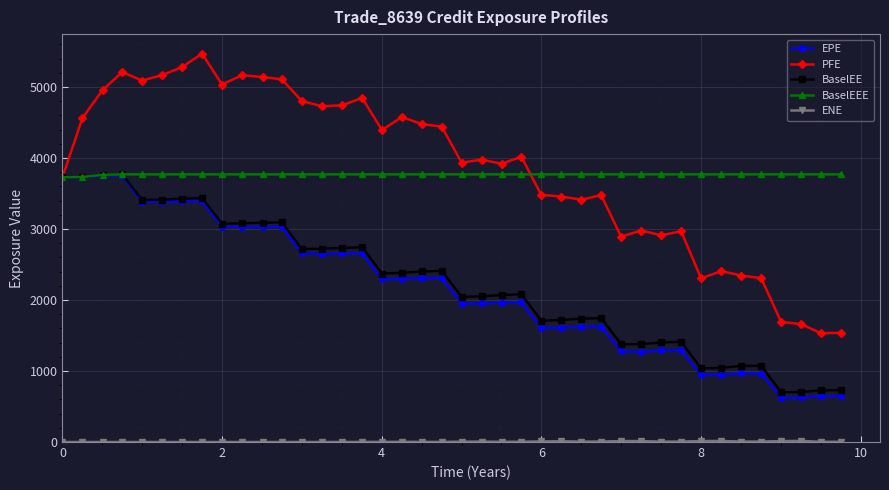

What is the average value of the EPE series?

2156.3